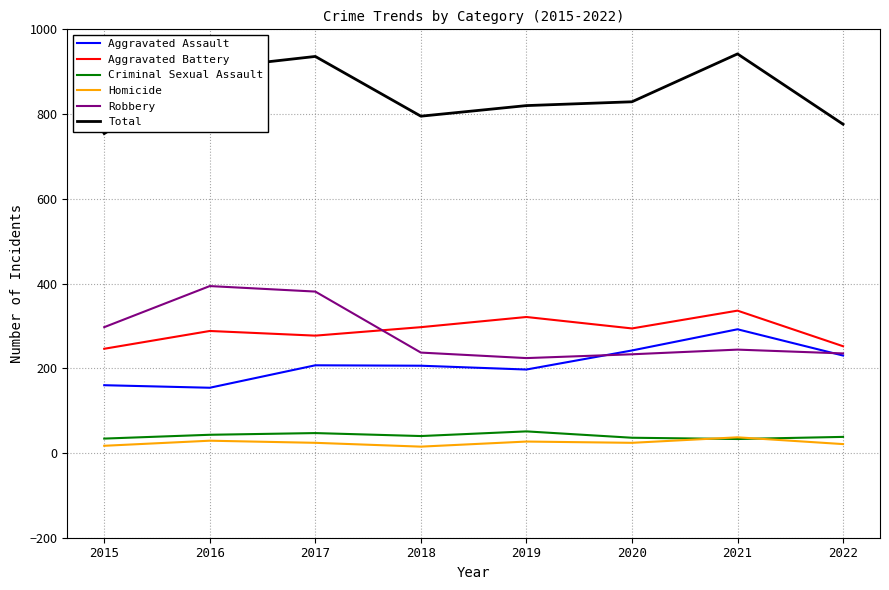

What is the difference between the highest and lowest values at 2015?

737